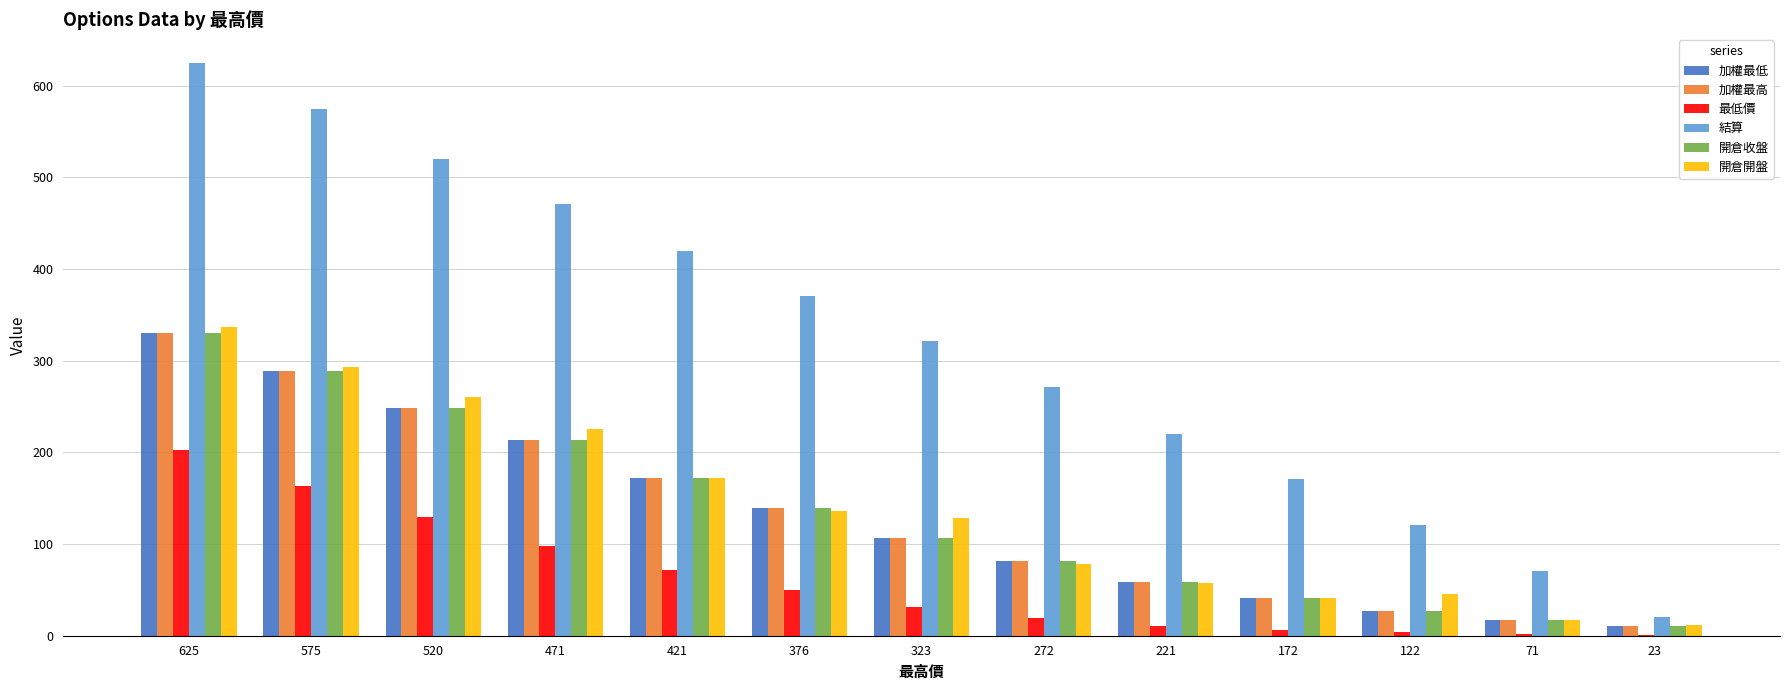

Which category has the highest value in the 開倉開盤 series?

625